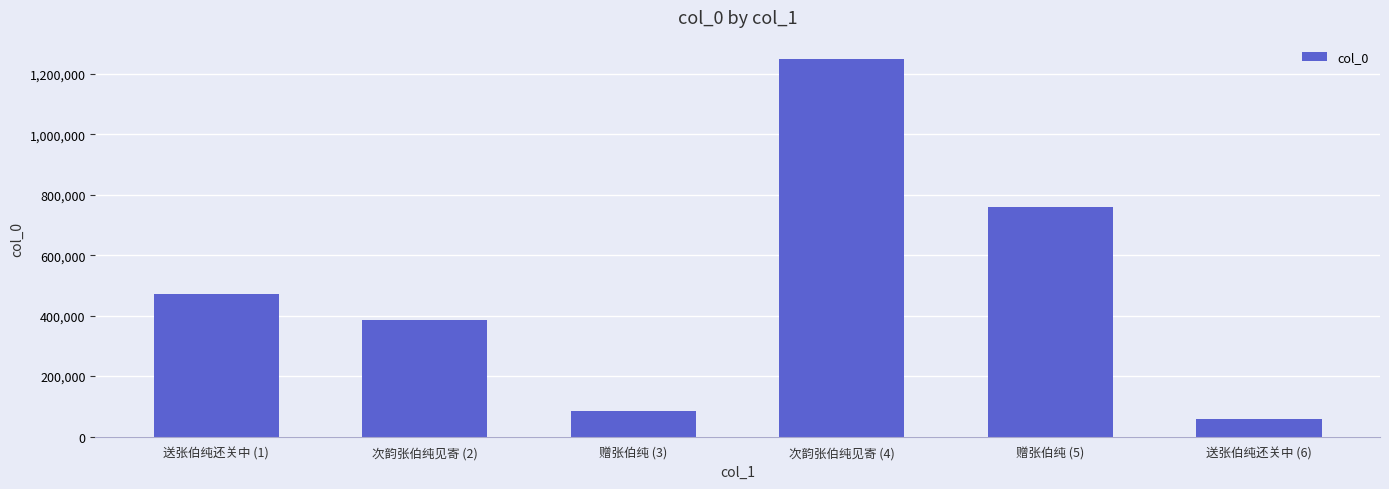

At which label is the value closest to 653905?

赠张伯纯 (5)